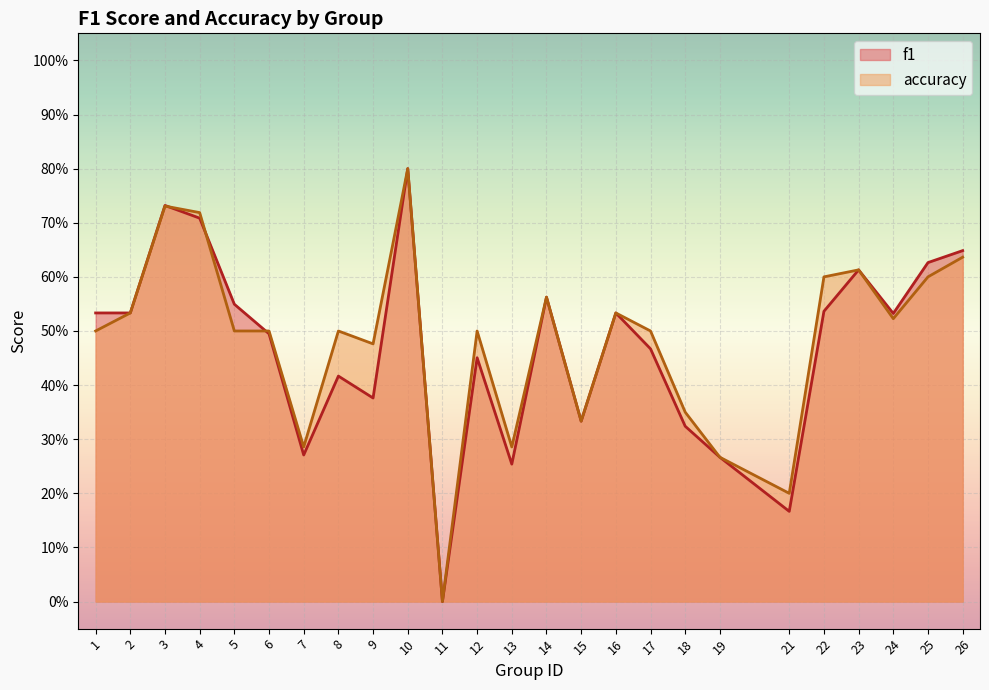

Is the value of f1 at 3 greater than the value of accuracy at 14?

Yes